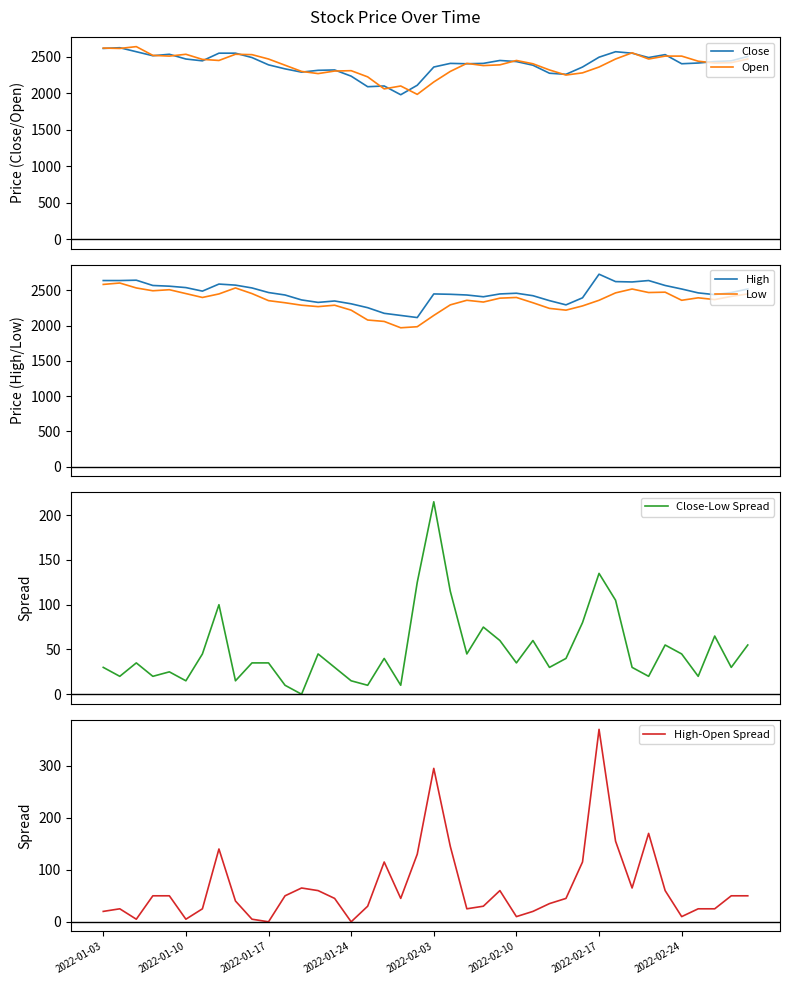

True or false: Low and Close cross at least once.

False